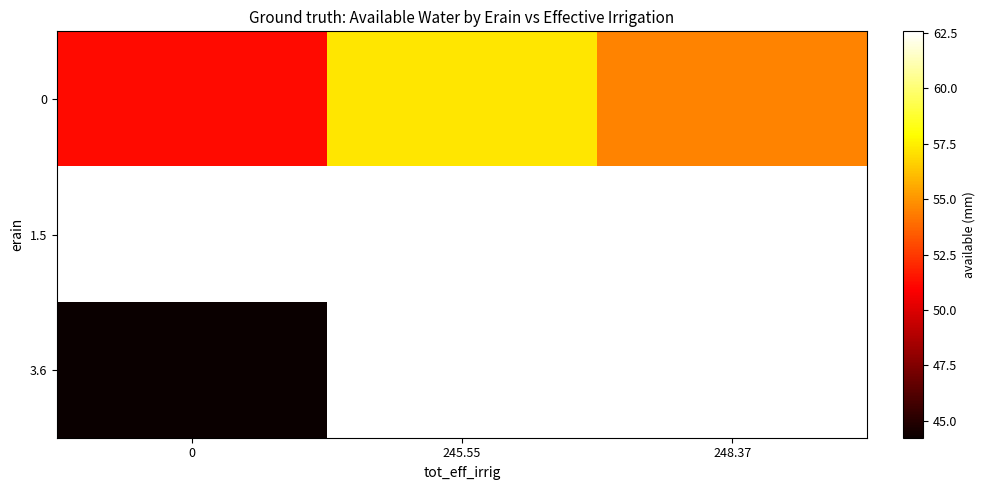

At how many categories does at least one series exceed 57?

2